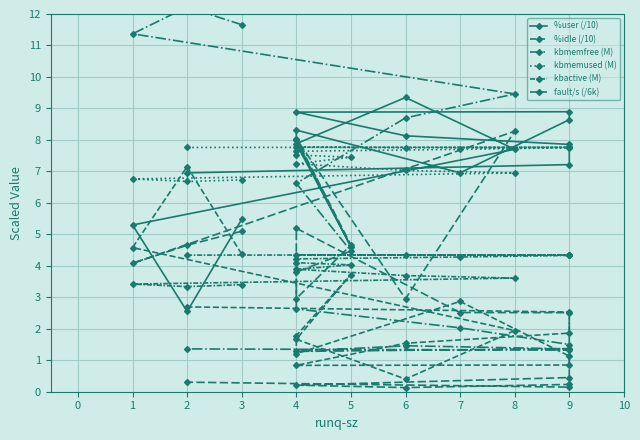

What value does the %idle (/10) series have at 1?

4.6